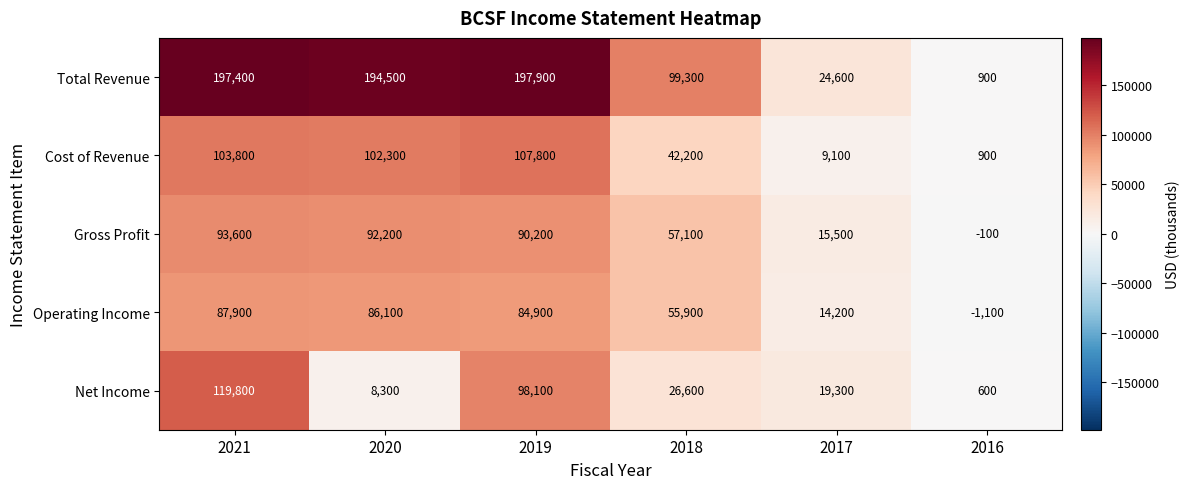

At 2018, list the series in order from smallest to largest.

Net Income, Cost of Revenue, Operating Income, Gross Profit, Total Revenue